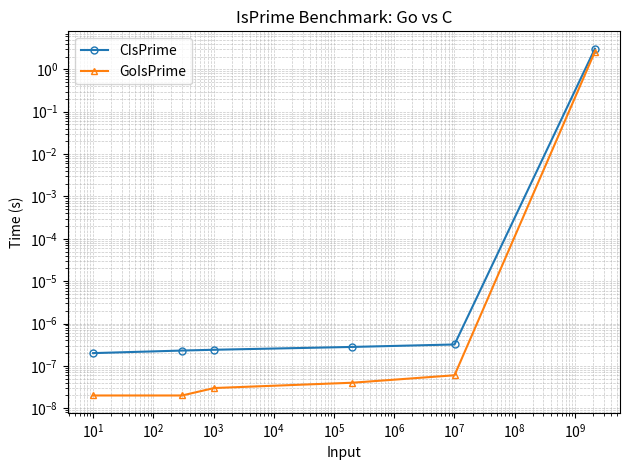

What is the maximum value shown in the chart?

3.1